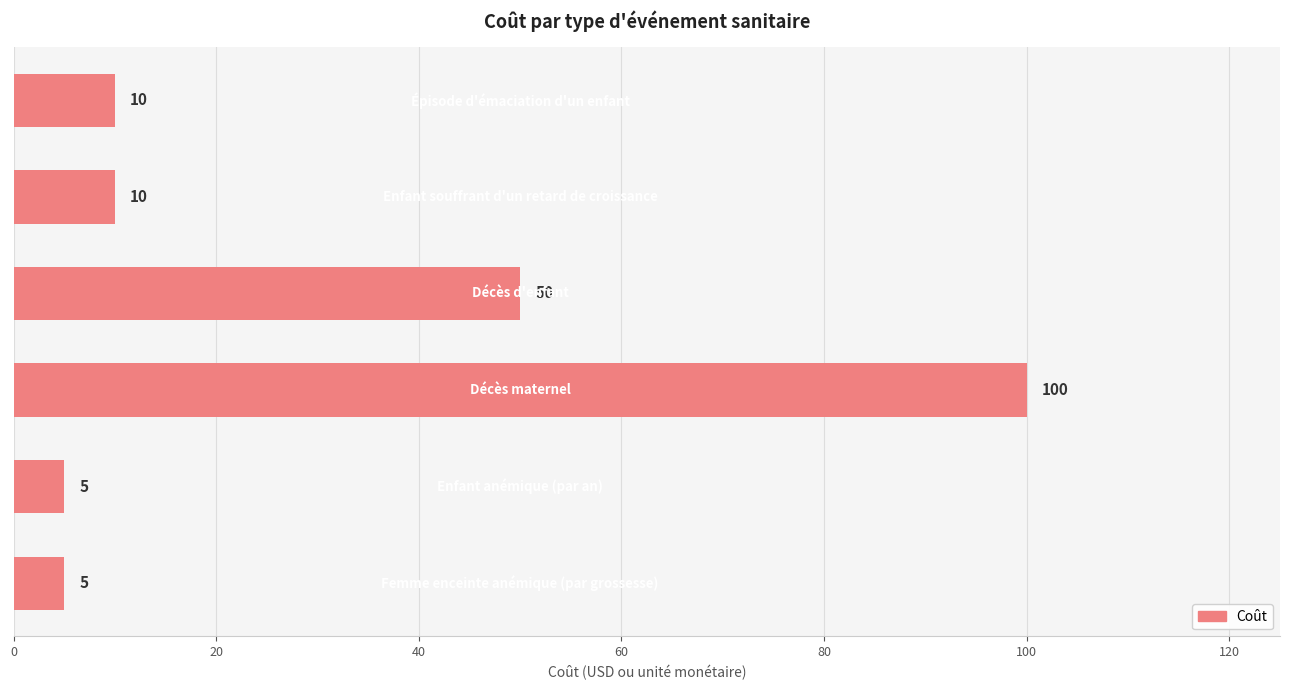

What is the greatest value displayed?

100